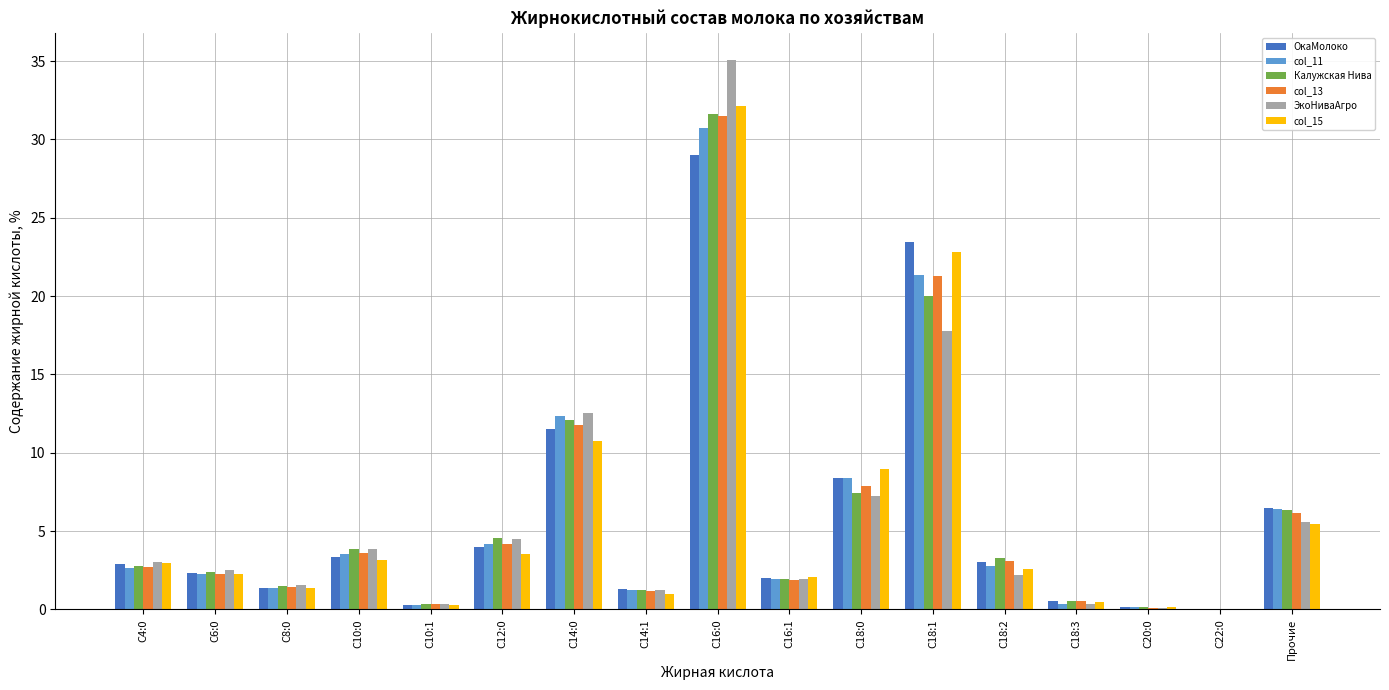

Is the value of col_11 at Прочие greater than the value of col_15 at С22:0?

Yes